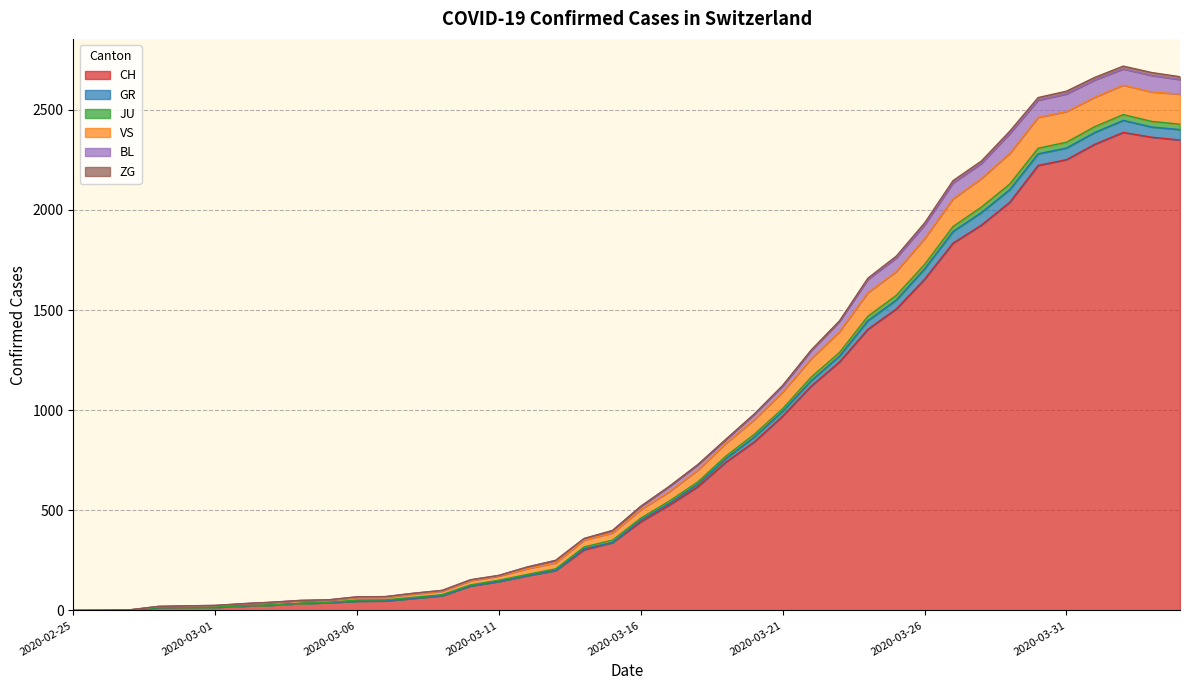

Rank the categories by JU value from highest to lowest.

2020-04-02, 2020-04-03, 2020-04-04, 2020-04-01, 2020-03-31, 2020-03-30, 2020-03-29, 2020-03-28, 2020-03-27, 2020-03-26, 2020-03-25, 2020-03-24, 2020-03-23, 2020-03-22, 2020-03-21, 2020-03-20, 2020-03-19, 2020-03-18, 2020-03-17, 2020-03-16, 2020-03-15, 2020-03-14, 2020-03-13, 2020-03-12, 2020-03-11, 2020-03-10, 2020-03-09, 2020-03-08, 2020-03-07, 2020-03-06, 2020-03-05, 2020-03-04, 2020-03-03, 2020-03-02, 2020-03-01, 2020-02-29, 2020-02-28, 2020-02-27, 2020-02-26, 2020-02-25